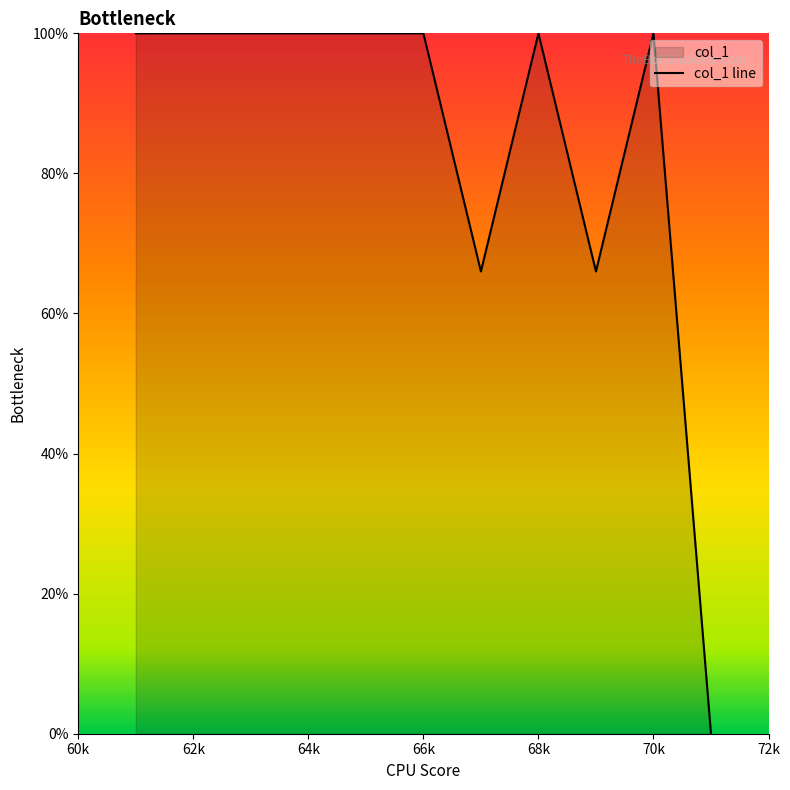

What is the difference between the maximum and minimum values?

100.0